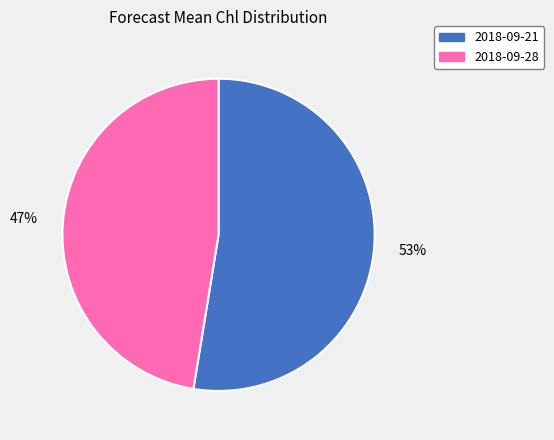

Which has a higher value, 2018-09-28 or 2018-09-21?

2018-09-21